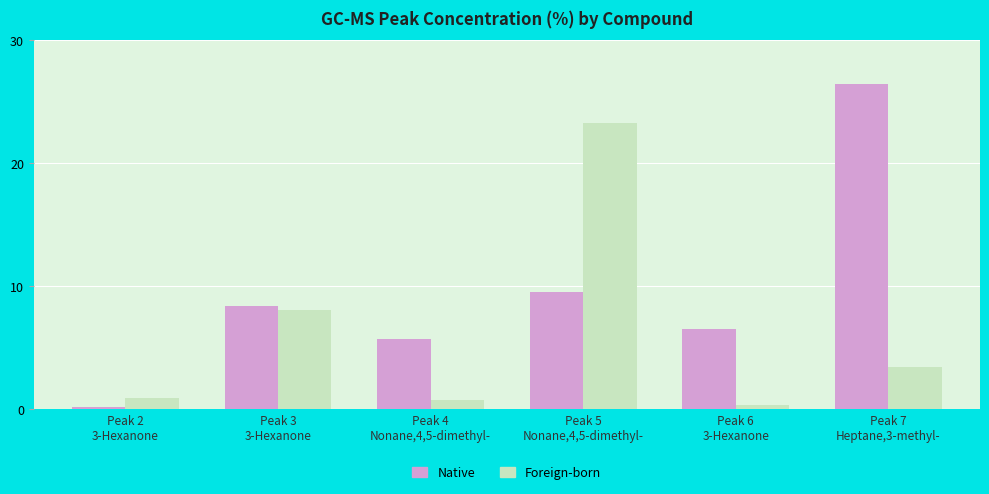

How many categories are shown in the chart?

6